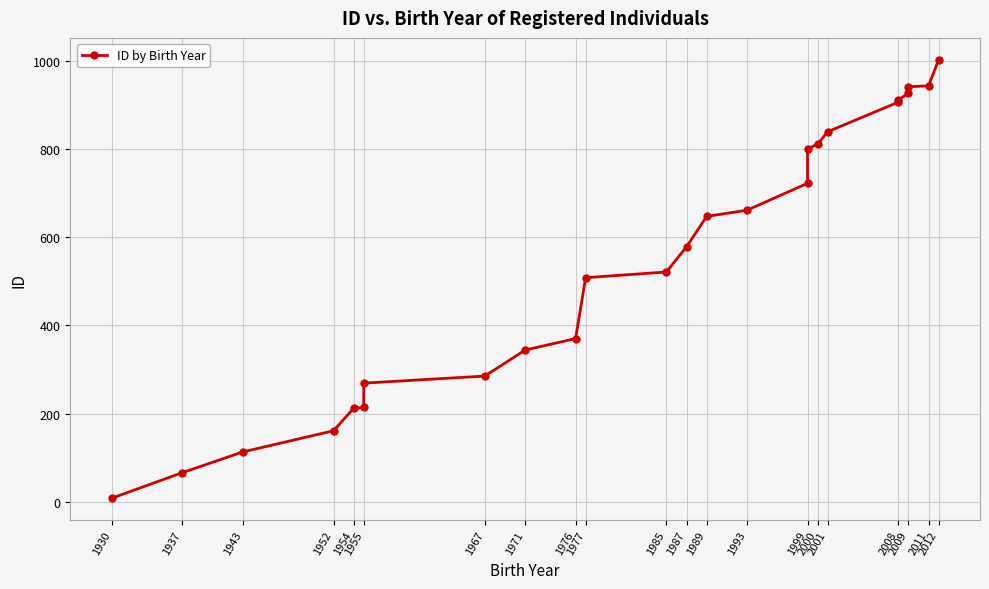

The value at 2009 is 941. True or false?

True